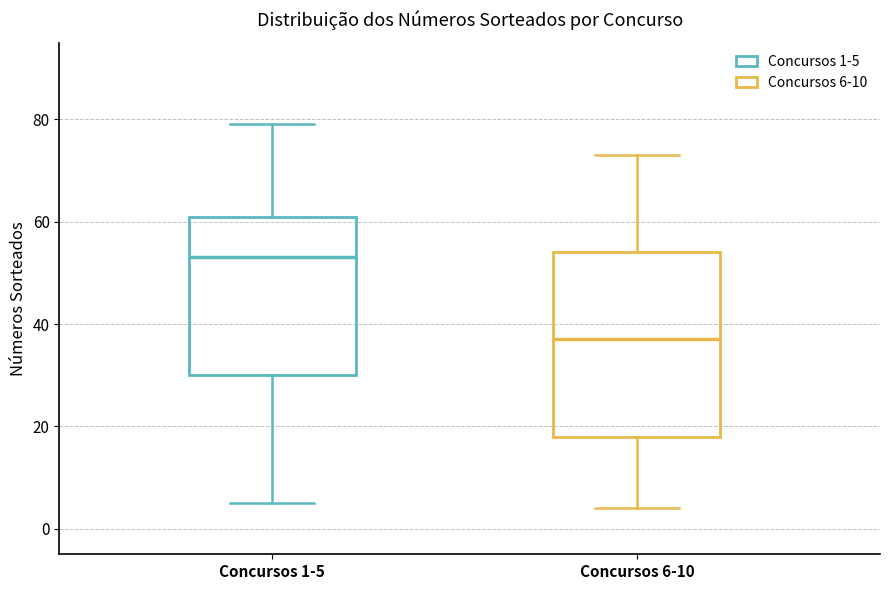

Where does the upper whisker of the box for Concursos 6-10 end on the y-axis? The values are not printed on the chart, so give them approximately, as read against the axis.

74